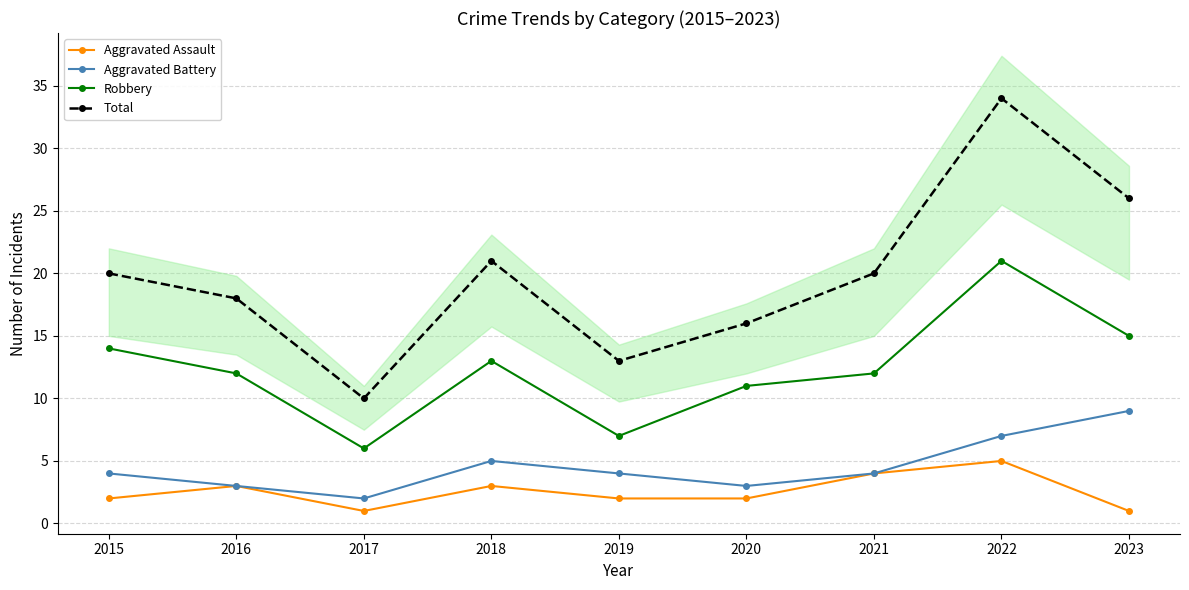

What is the approximate value of Total at 2017?

10